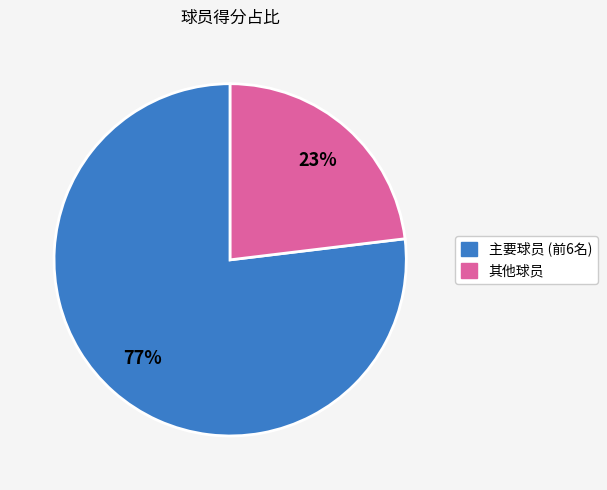

Is there a majority slice in this chart?

Yes